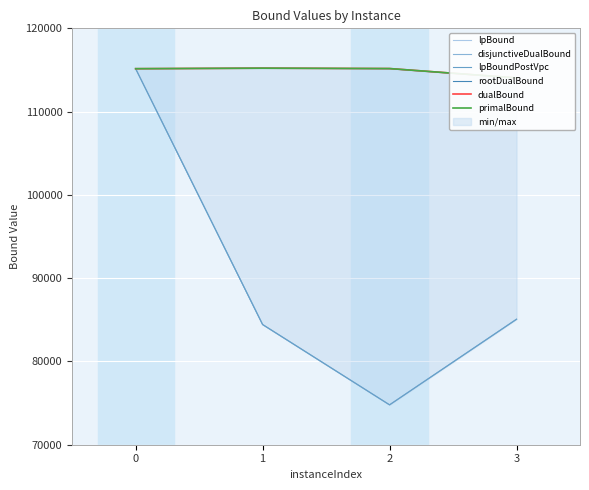

What is the minimum value for lpBound?

74788.9